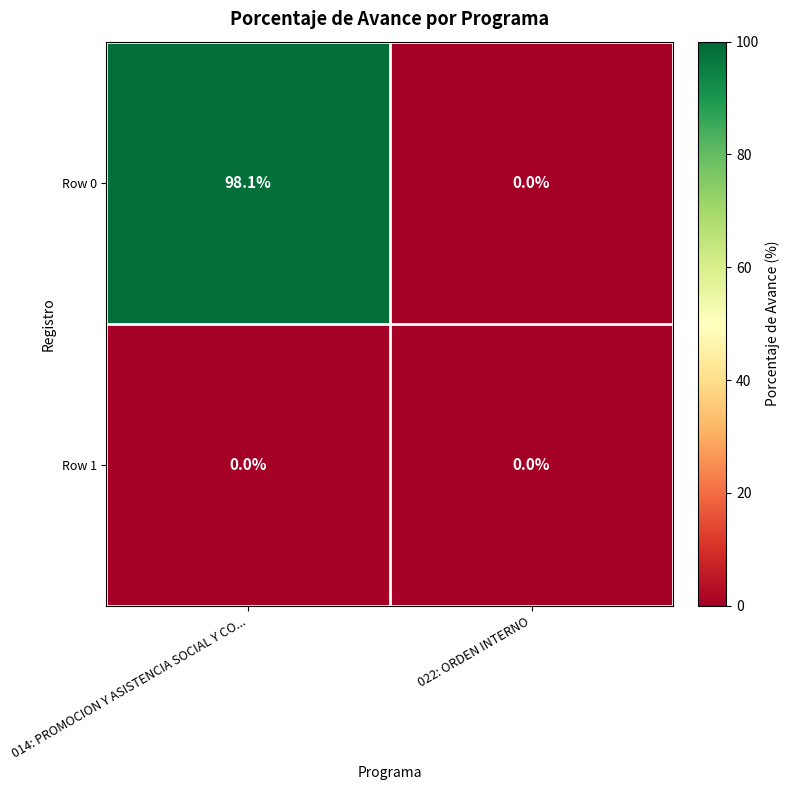

The value of Row 0 at 022: ORDEN INTERNO is -55.9. True or false?

False